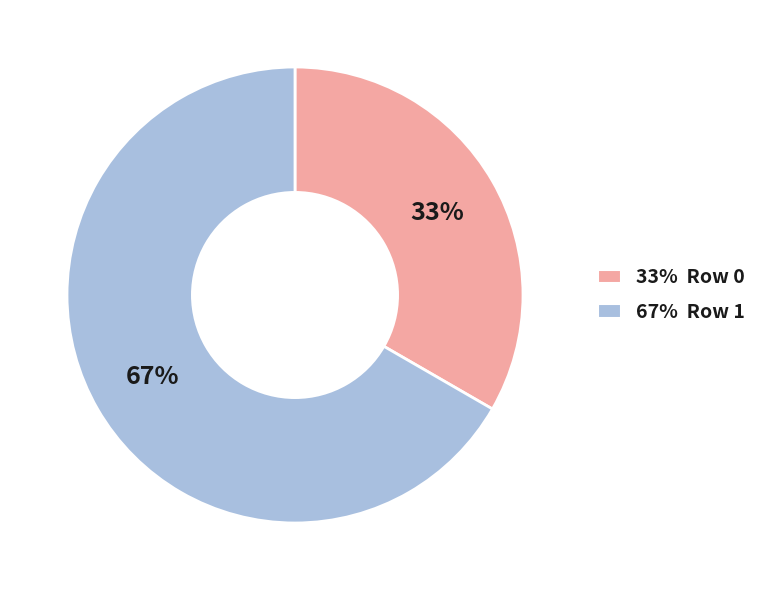

To the nearest percent, what is the average slice percentage?

50%